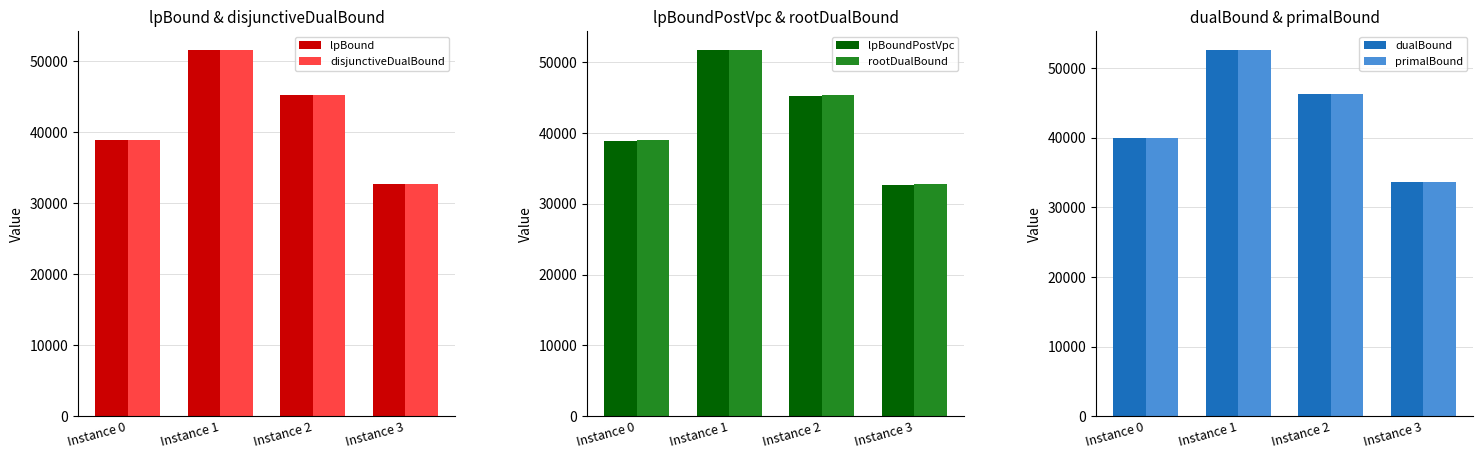

What is the minimum value shown in the chart?

32670.4